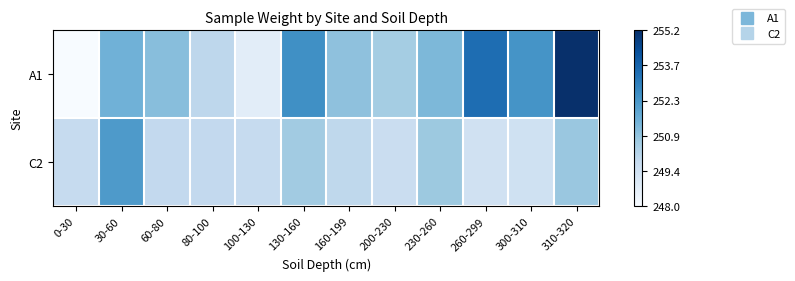

At how many categories does at least one series exceed 0?

12